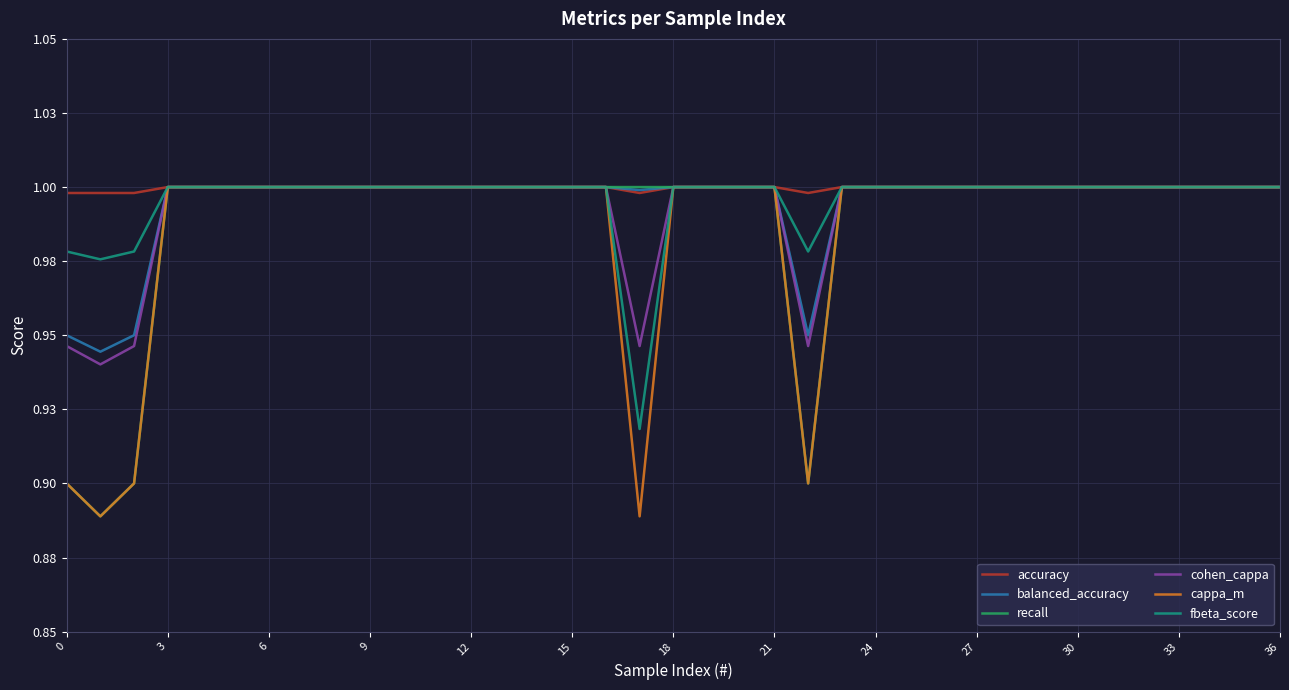

What is the value of the cappa_m point at the 29th from the left?

1.0